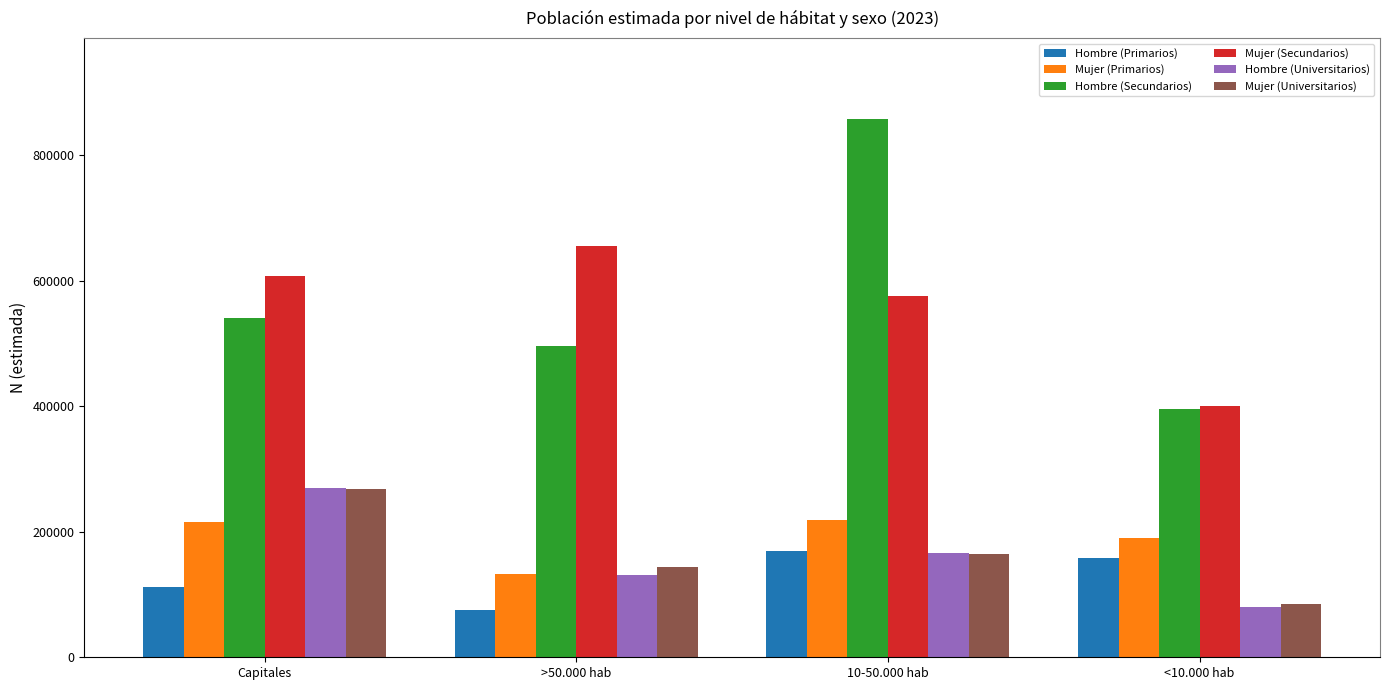

What is the lowest value of the Hombre (Secundarios) series?

396166